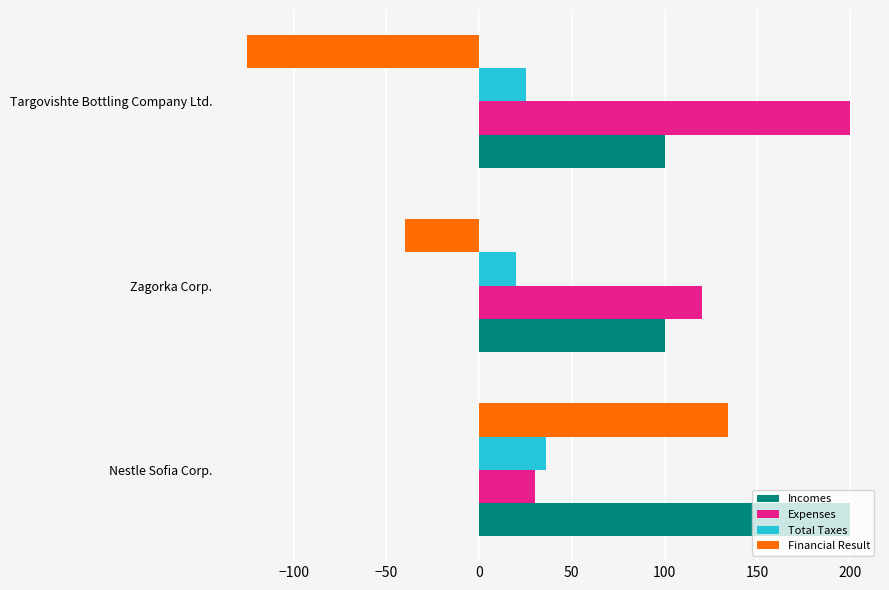

At how many categories does at least one series exceed 2?

3